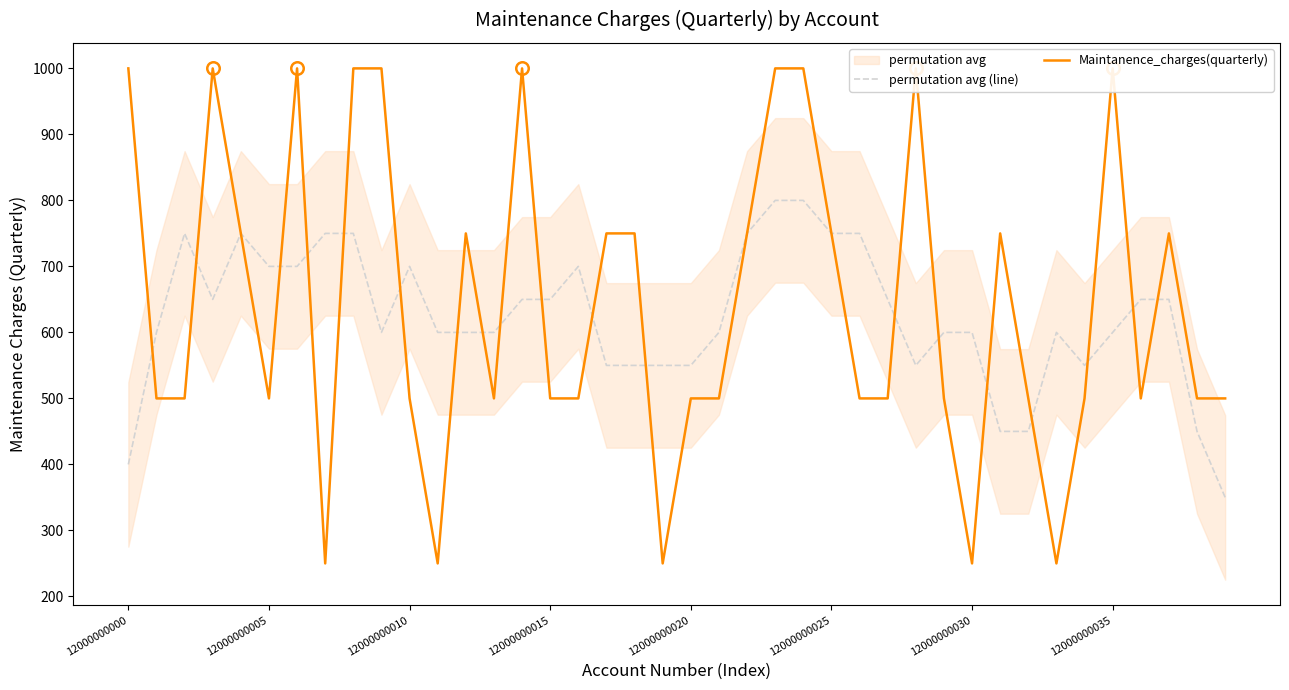

What is the sum of all permutation avg (line) values?

24950